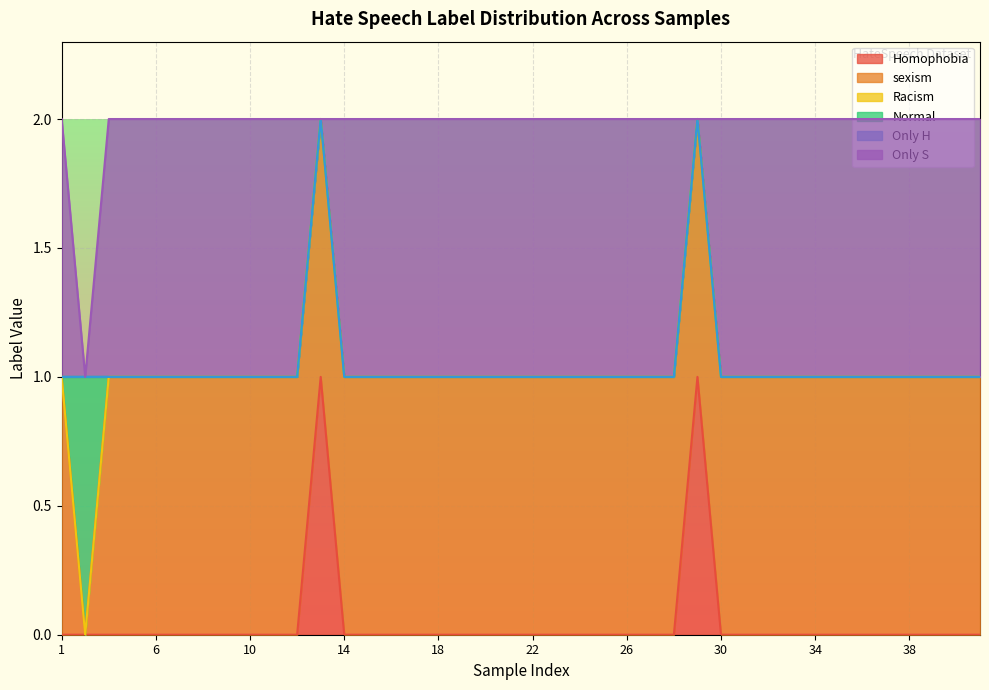

Which series changed the most between 15 and 22?

Homophobia